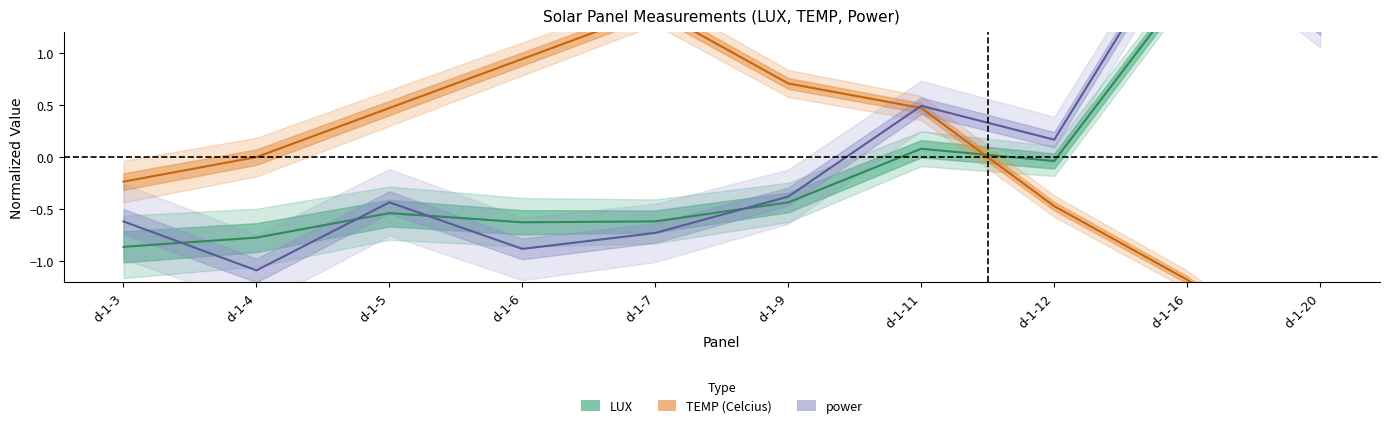

The value of LUX at d-1-9 is -0.7. True or false?

False